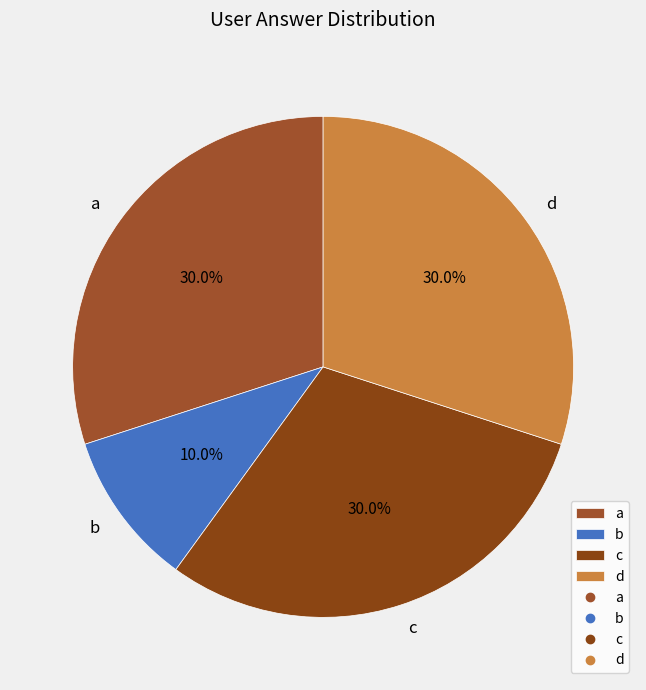

How many slices are in this pie chart?

4